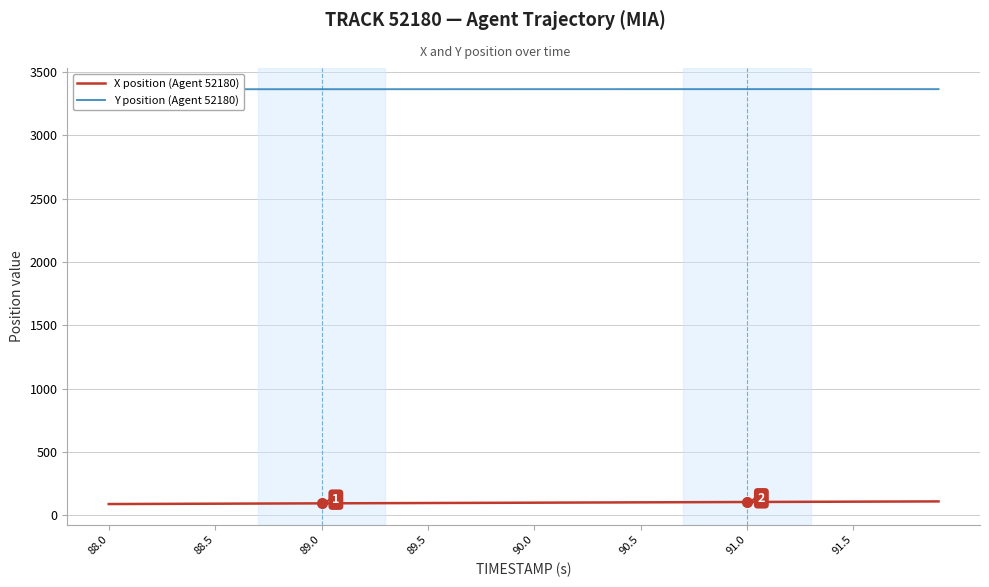

What is the sum of all Y position (Agent 52180) values?

134560.2